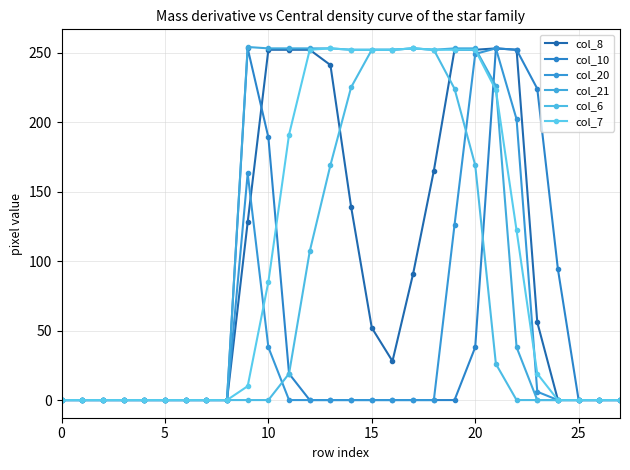

What is the label of the 27th point from the left?

26